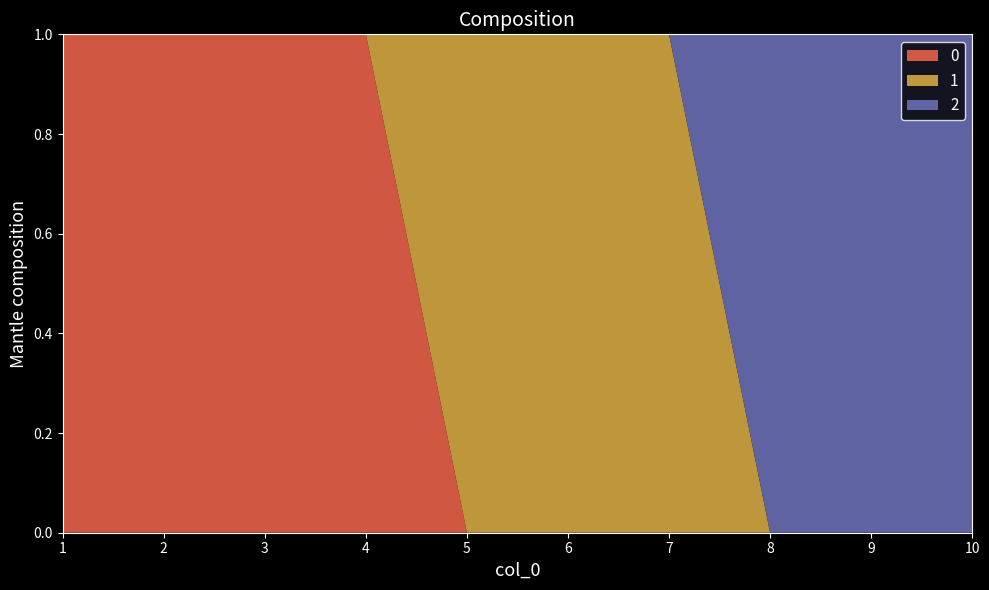

Reading left to right, transcribe all the data shown in this chart.

0: 1	1	1	1	0	0	0	0	0	0
1: 0	0	0	0	1	1	1	0	0	0
2: 0	0	0	0	0	0	0	1	1	1